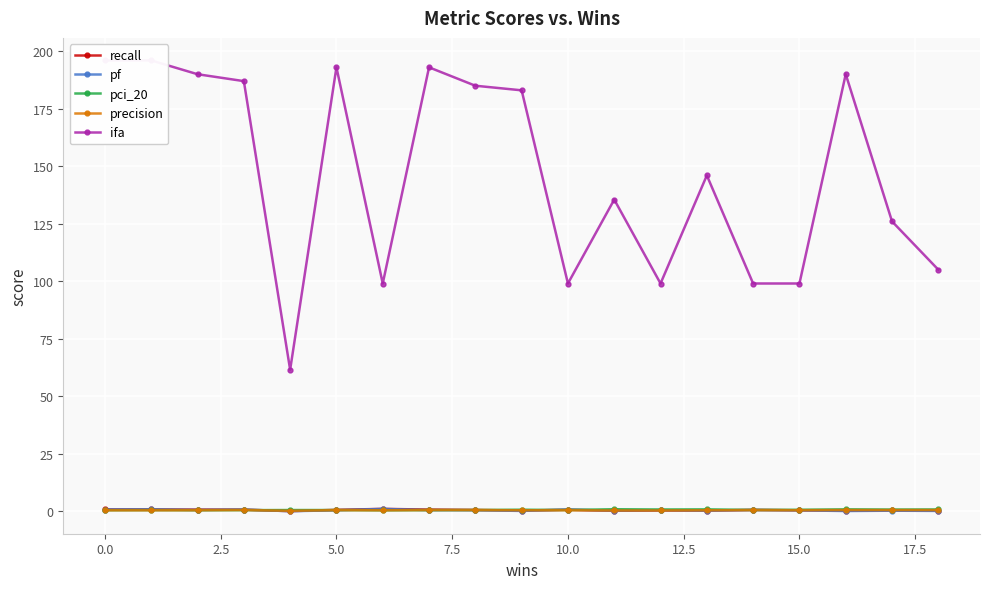

What is the sum of all recall values?

9.1